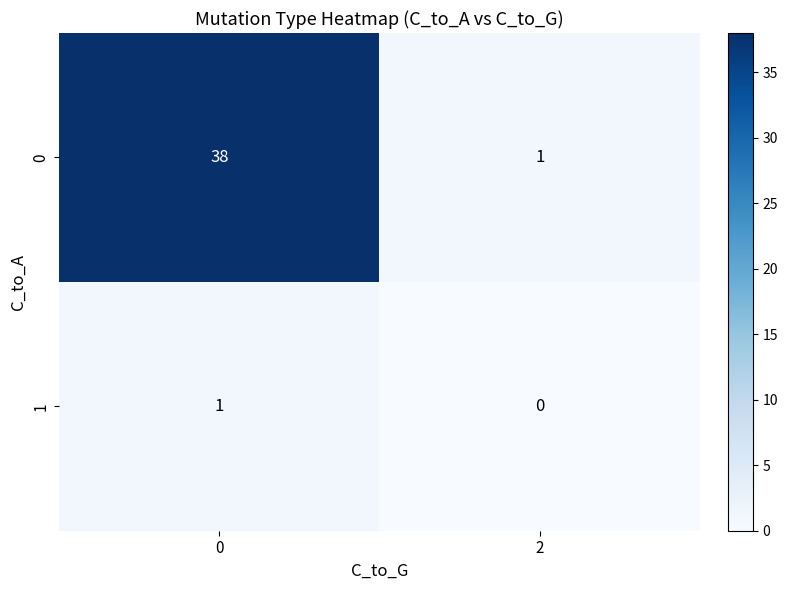

What is the difference between the highest and lowest values at 0?

37